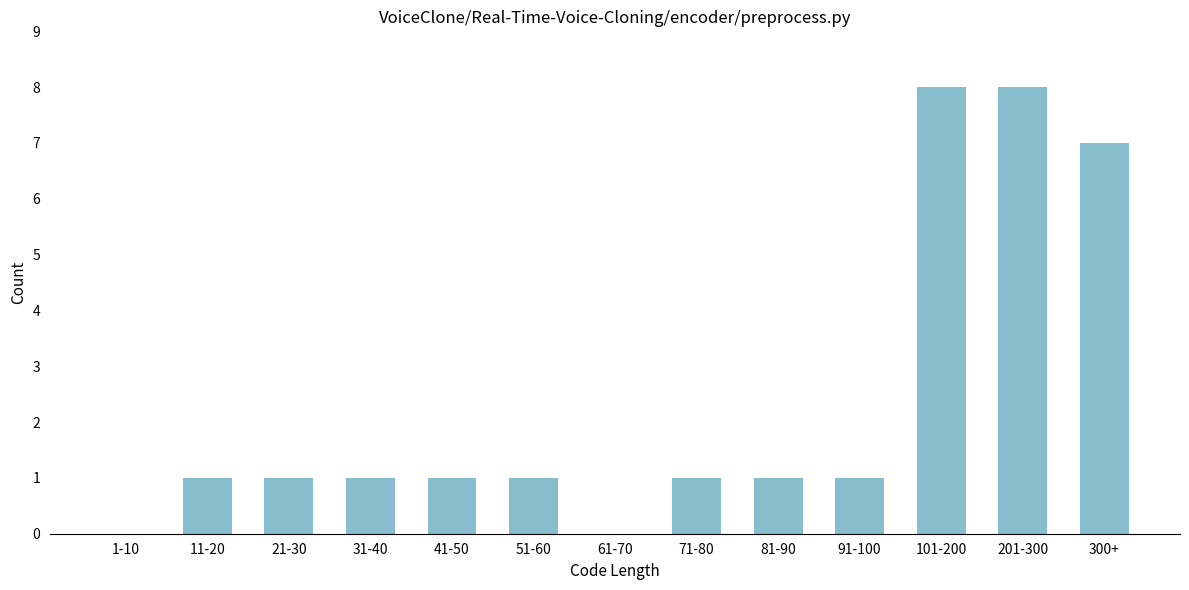

Reading left to right, list all the values displayed in this chart.

1-10=0	11-20=1	21-30=1	31-40=1	41-50=1	51-60=1	61-70=0	71-80=1	81-90=1	91-100=1	101-200=8	201-300=8	300+=7